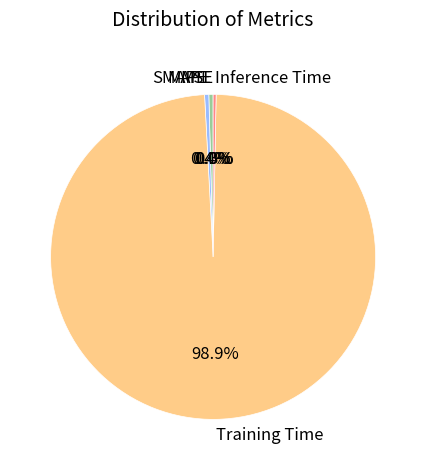

To the nearest percent, what is the difference between the Training Time and MAPE slice percentages?

98%